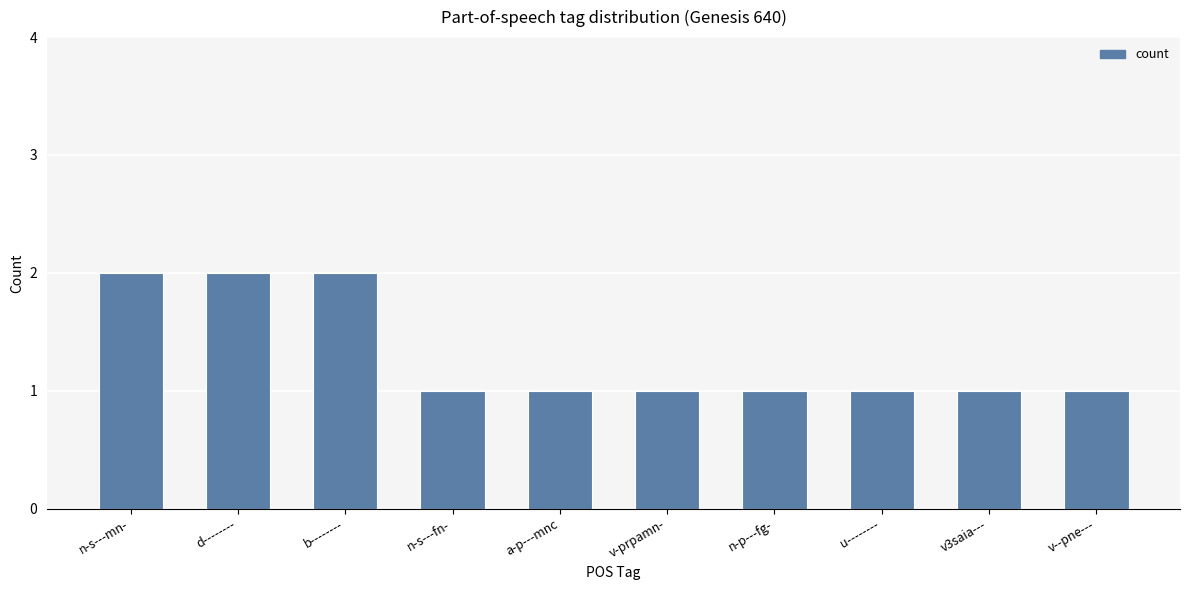

What is the difference between the values at b-------- and n-s---fn-?

1